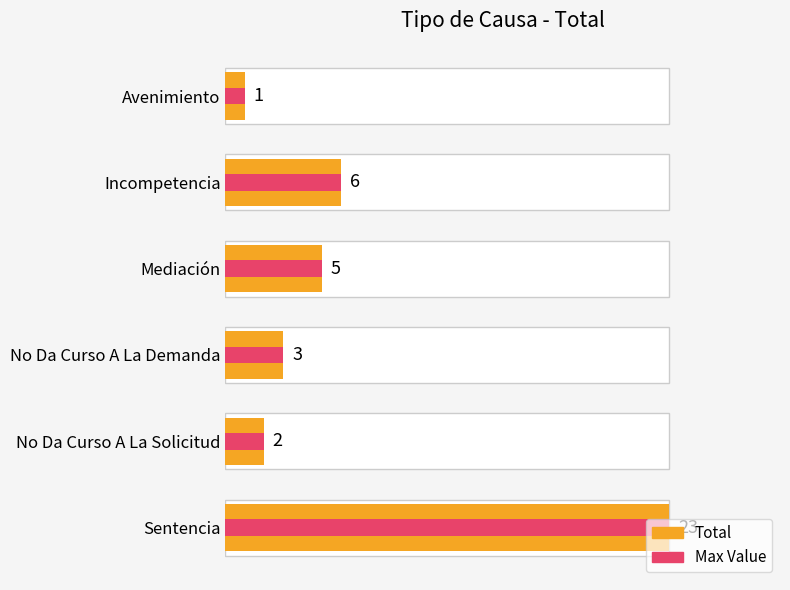

How many values exceed 5?

2